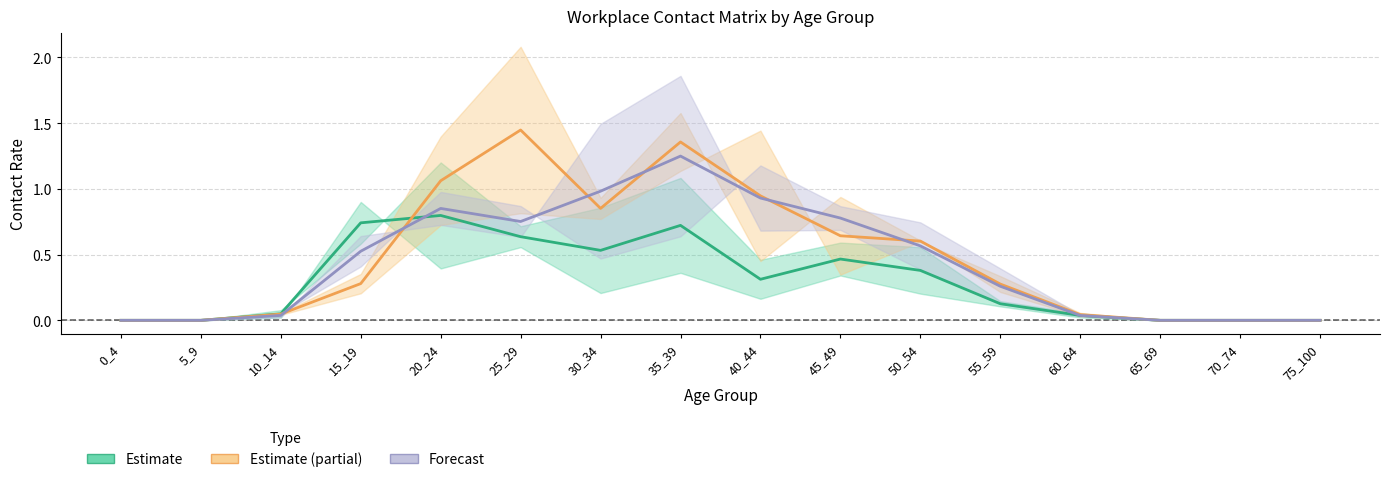

How many interior local peaks does the Forecast series have?

2